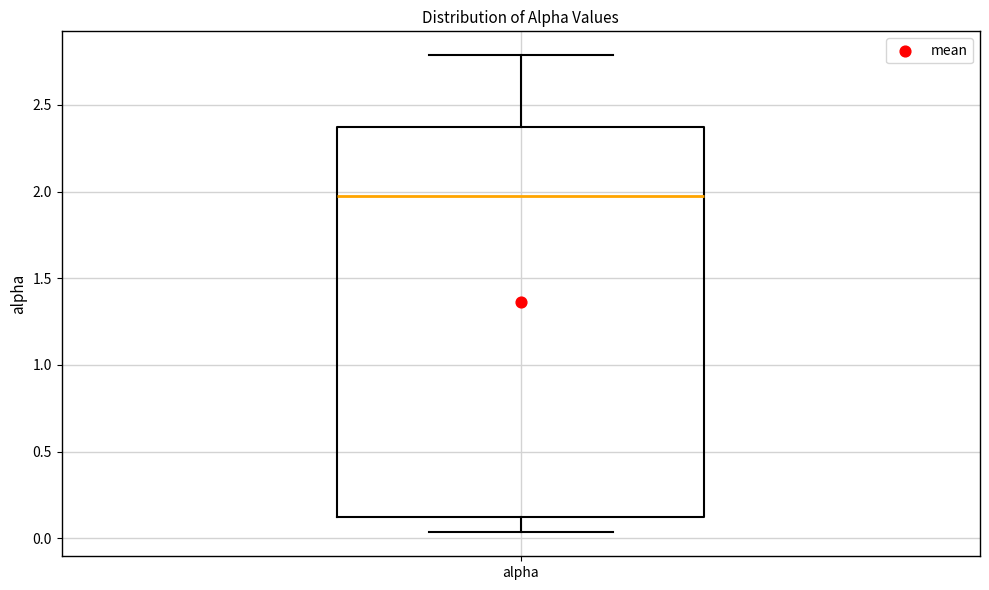

Read this box plot against the y-axis: the position of the median line, the range covered by the box, and the ends of both whiskers. The values are not printed on the chart, so give them approximately, as read against the axis.

median 2.00, box 0.10 to 2.35, whiskers 0.05 to 2.80